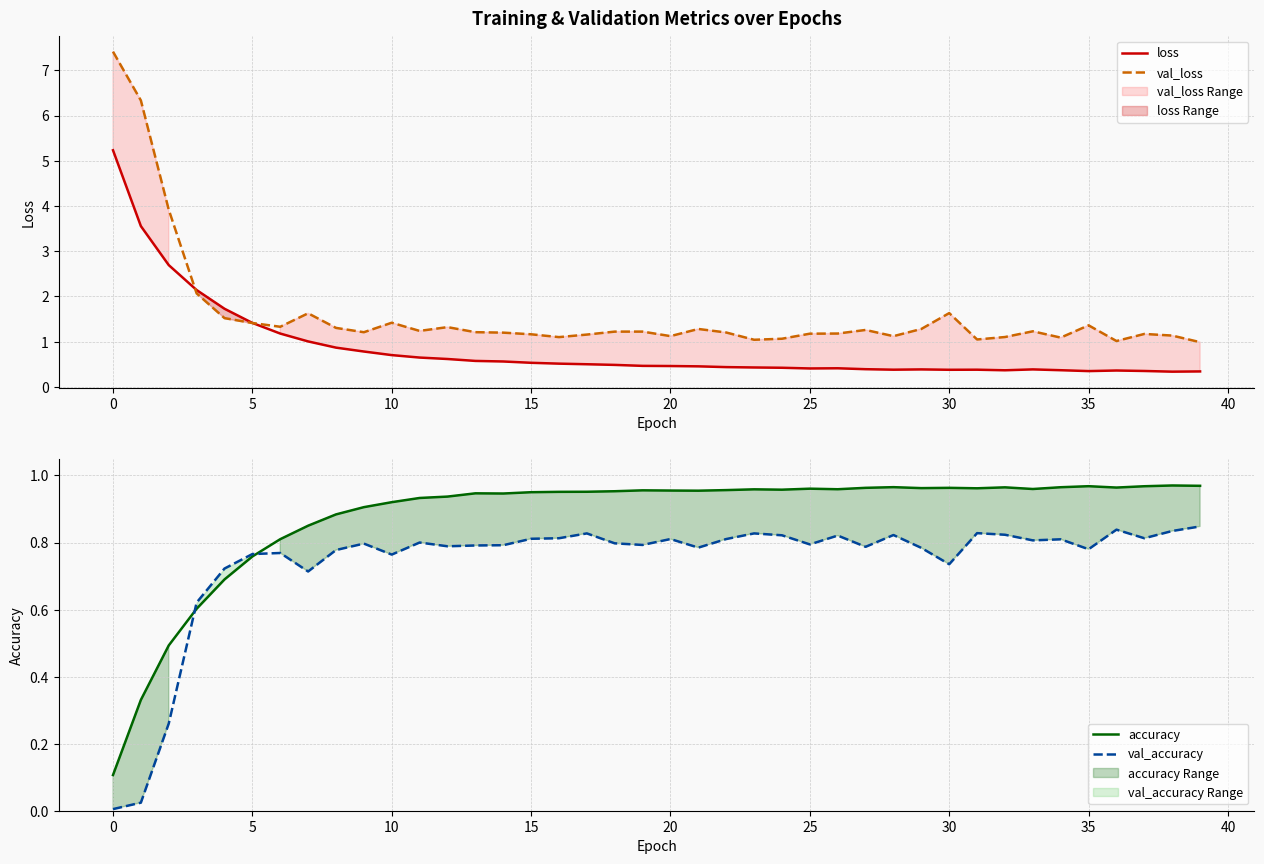

Which series has the largest total across all categories?

val_loss